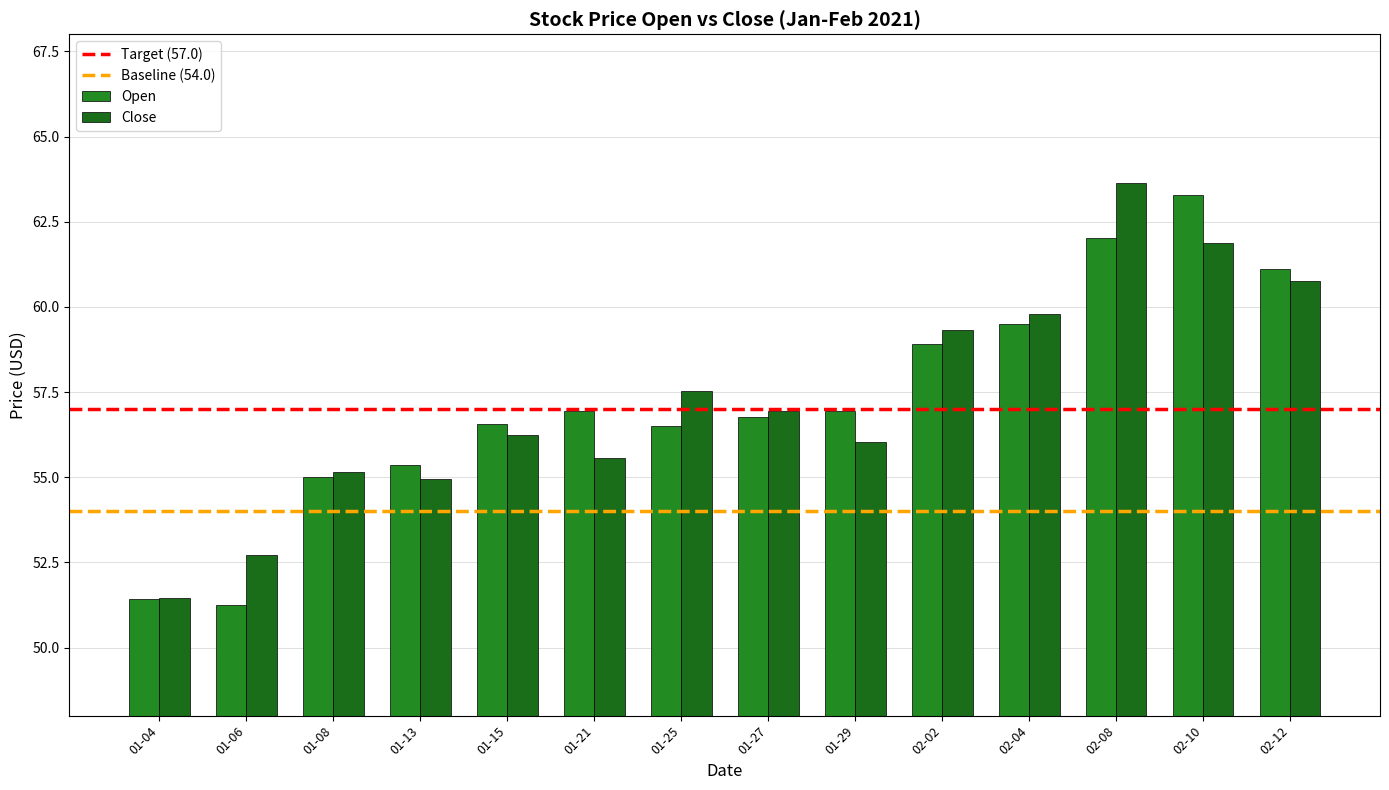

Rank the series by their maximum value, from lowest to highest.

Open, Close